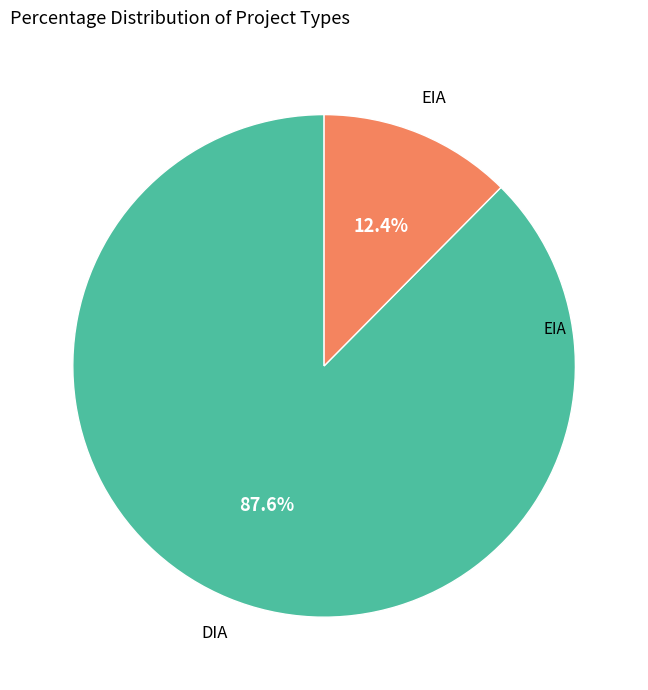

Does any single category account for the majority?

Yes